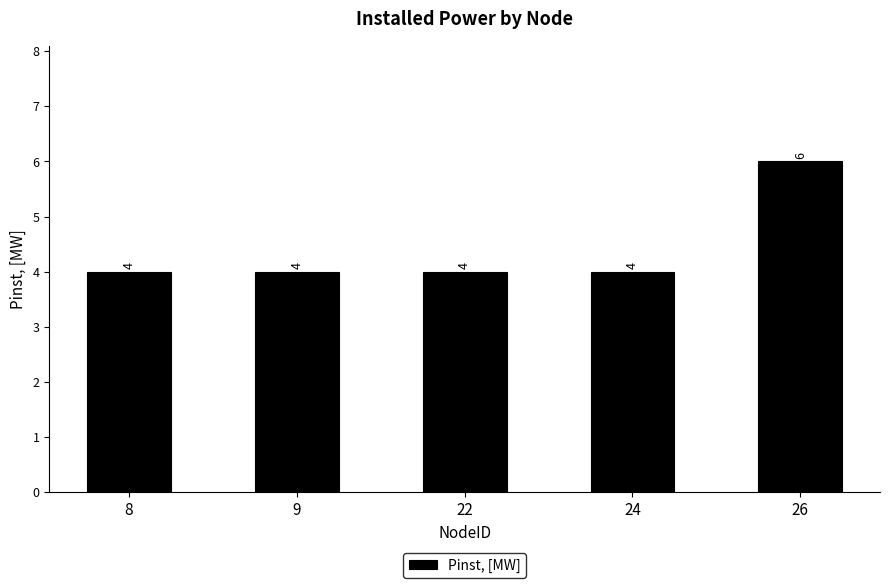

Read the value at 8.

4